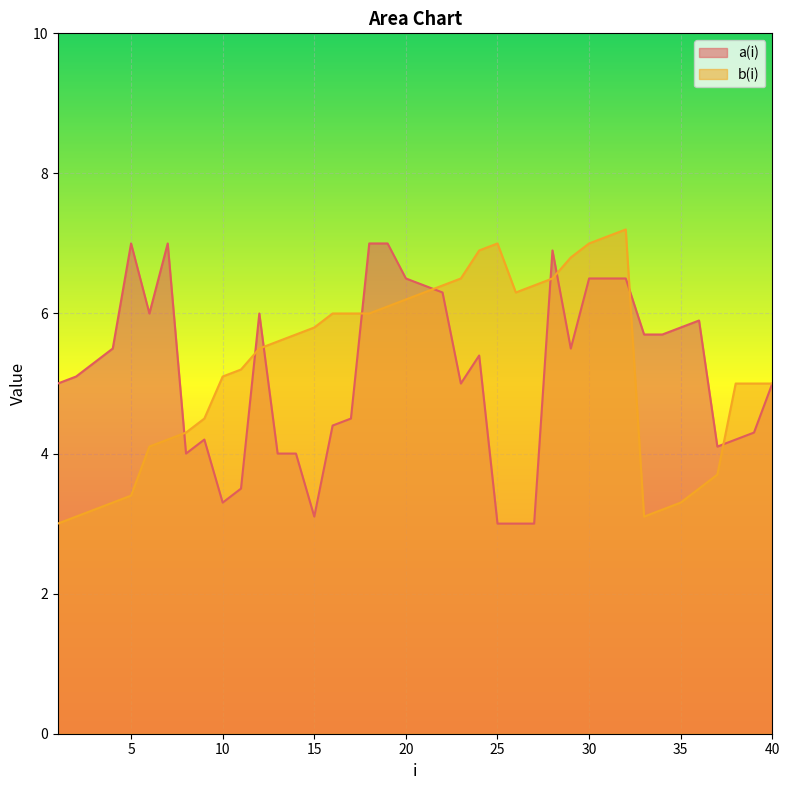

What is the sum of all b(i) values?

208.5